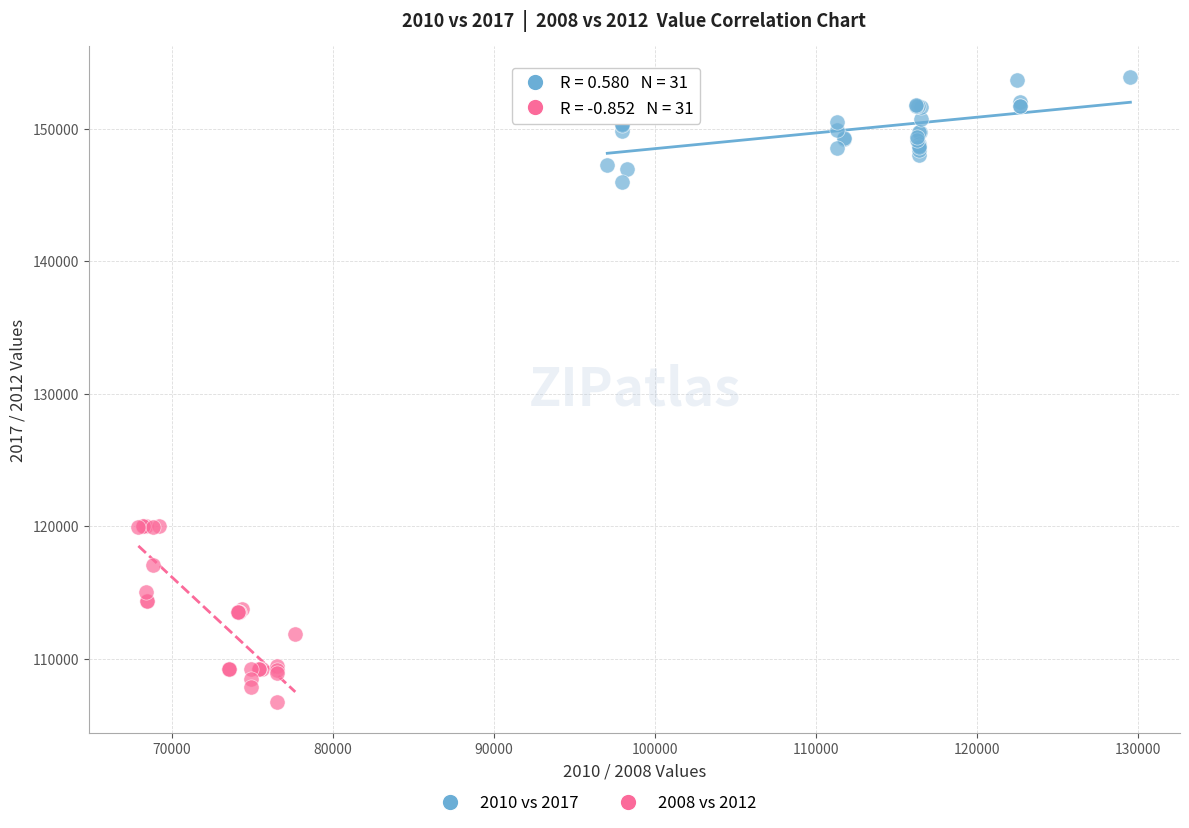

Which series has the largest Y range (max minus min)?

2008 vs 2012